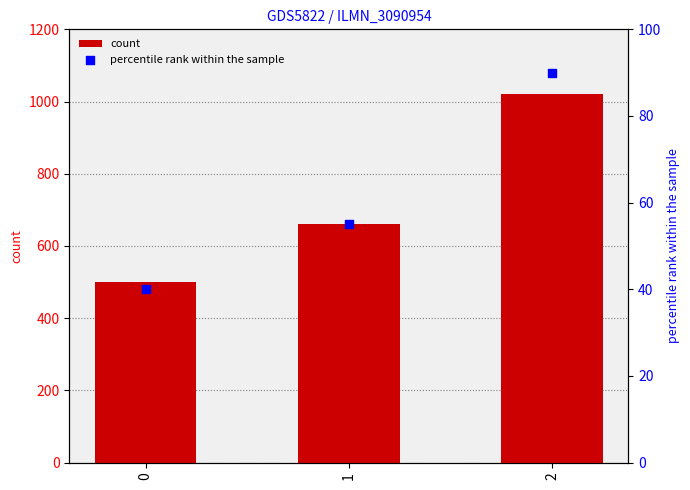

What are all the series names shown in the legend?

count, percentile rank within the sample